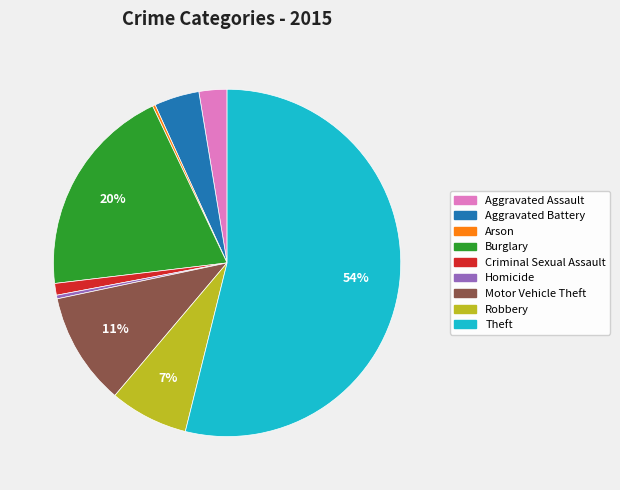

Does any single category account for the majority?

Yes